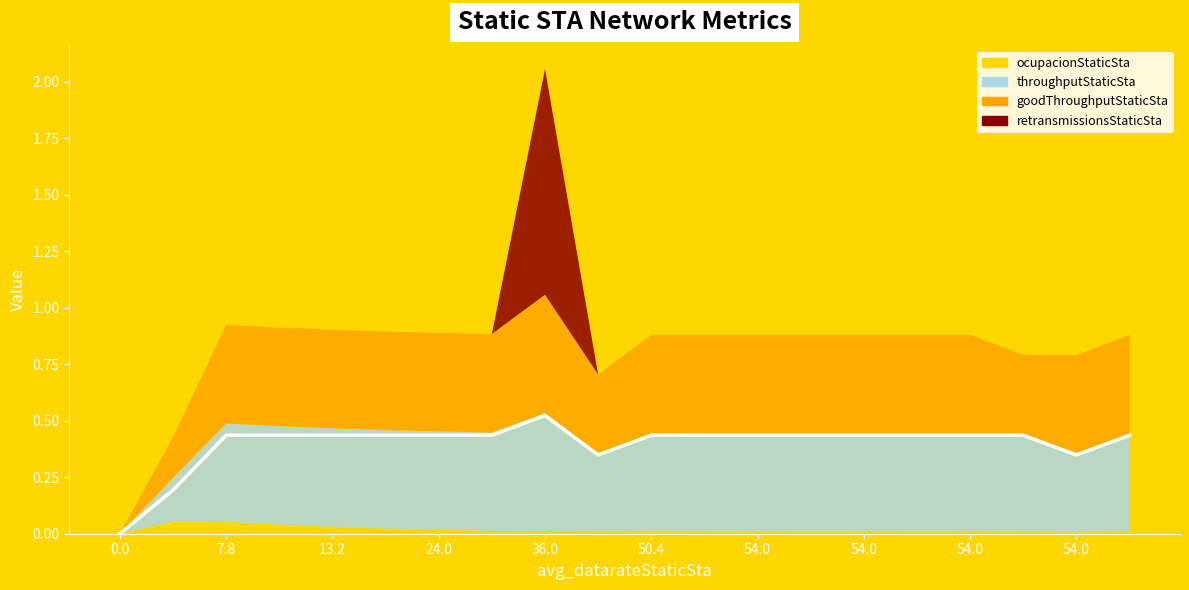

The value at 54.0 is 0.8. True or false?

False